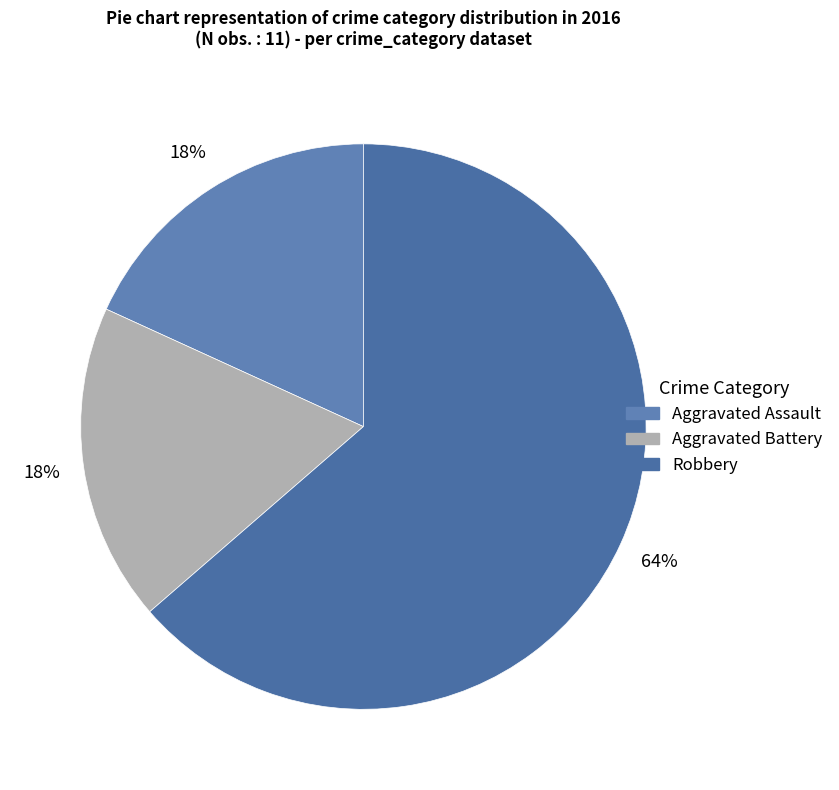

The Robbery slice represents 73% of the pie. True or false?

False